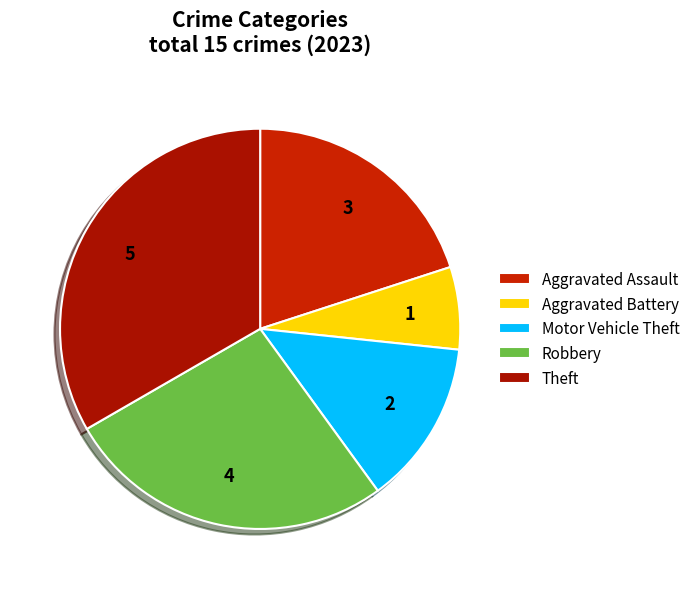

How many slices are in this pie chart?

5